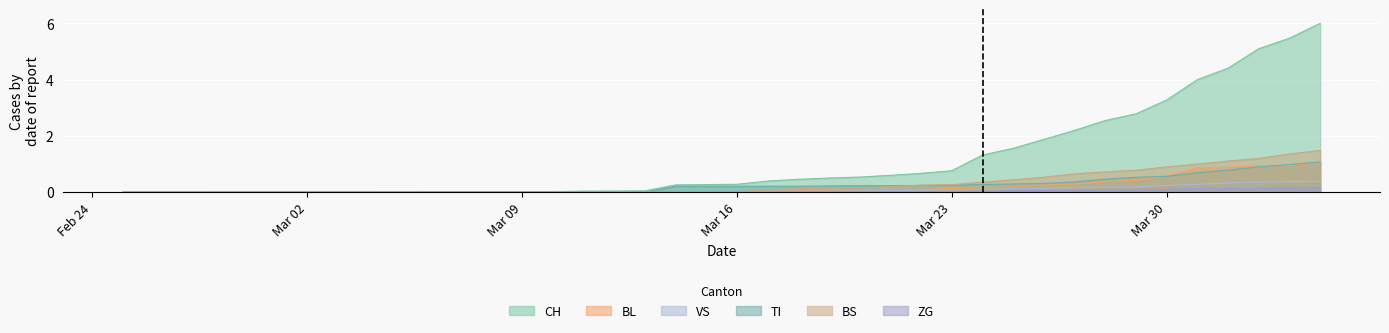

True or false: ZG has more than 1 points higher than both neighbors.

False